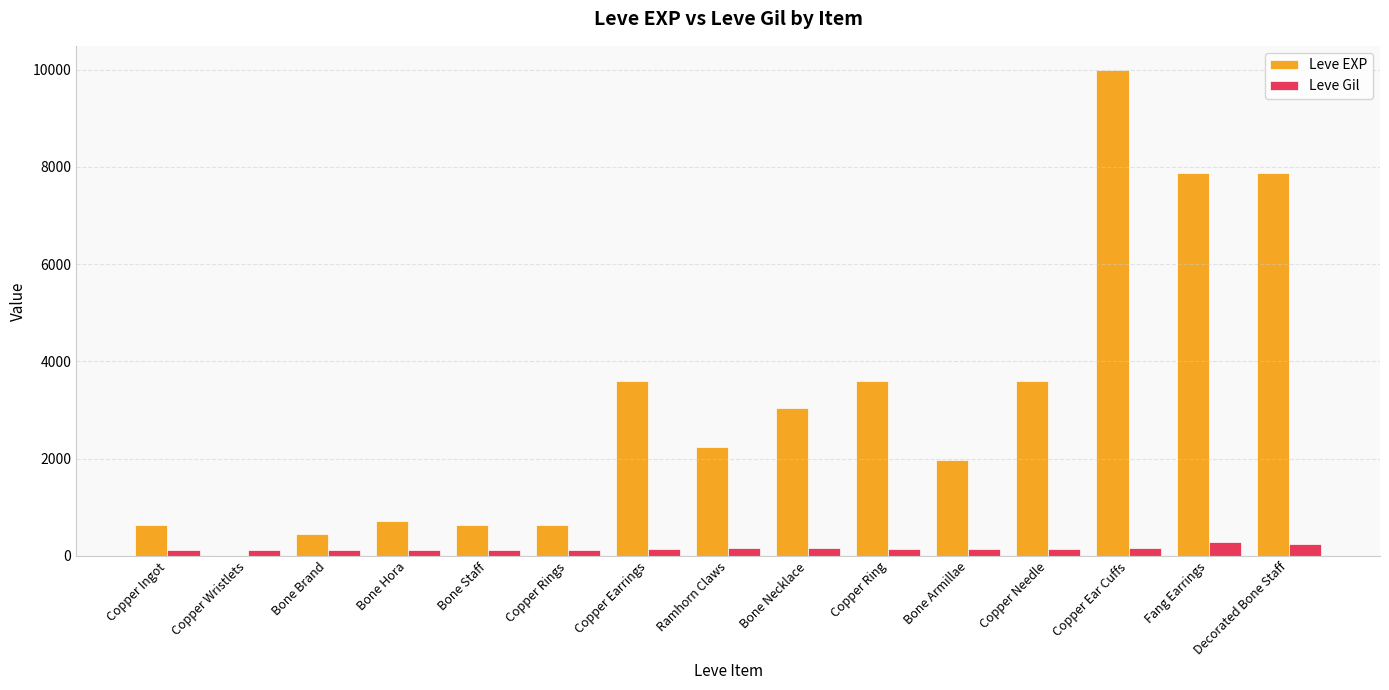

Is it true that Leve EXP equals 527 at Bone Armillae?

False